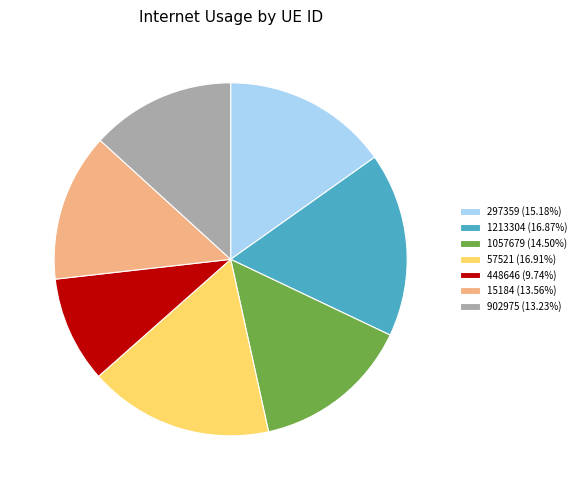

Combined, do 297359 (15.18%) and 57521 (16.91%) account for over 50%?

No